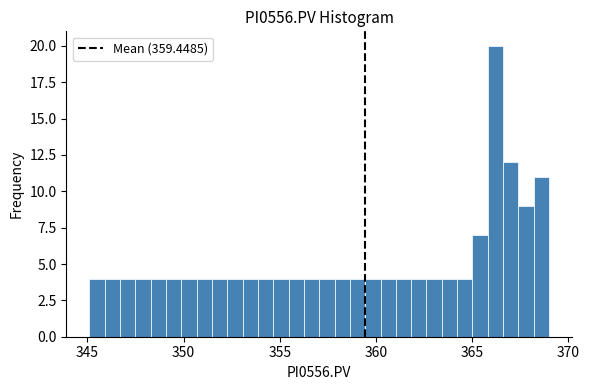

Read against the x-axis, roughly where is the centre of the tallest bar?

366.0